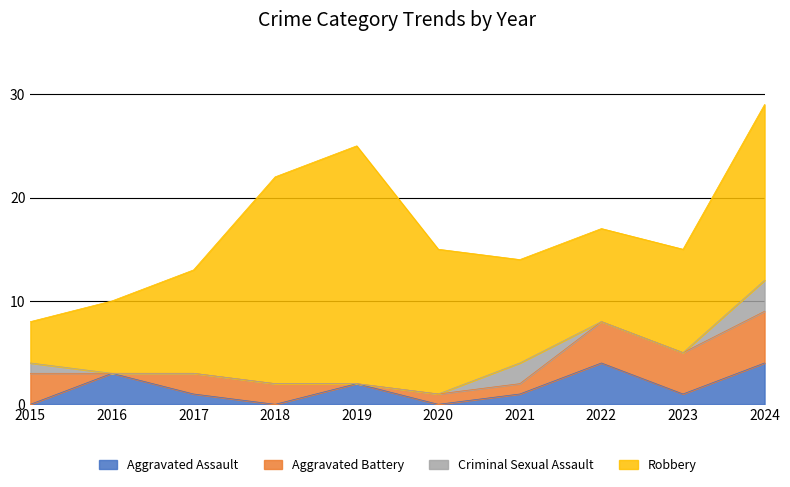

Which series changed the most between 2019 and 2023?

Robbery